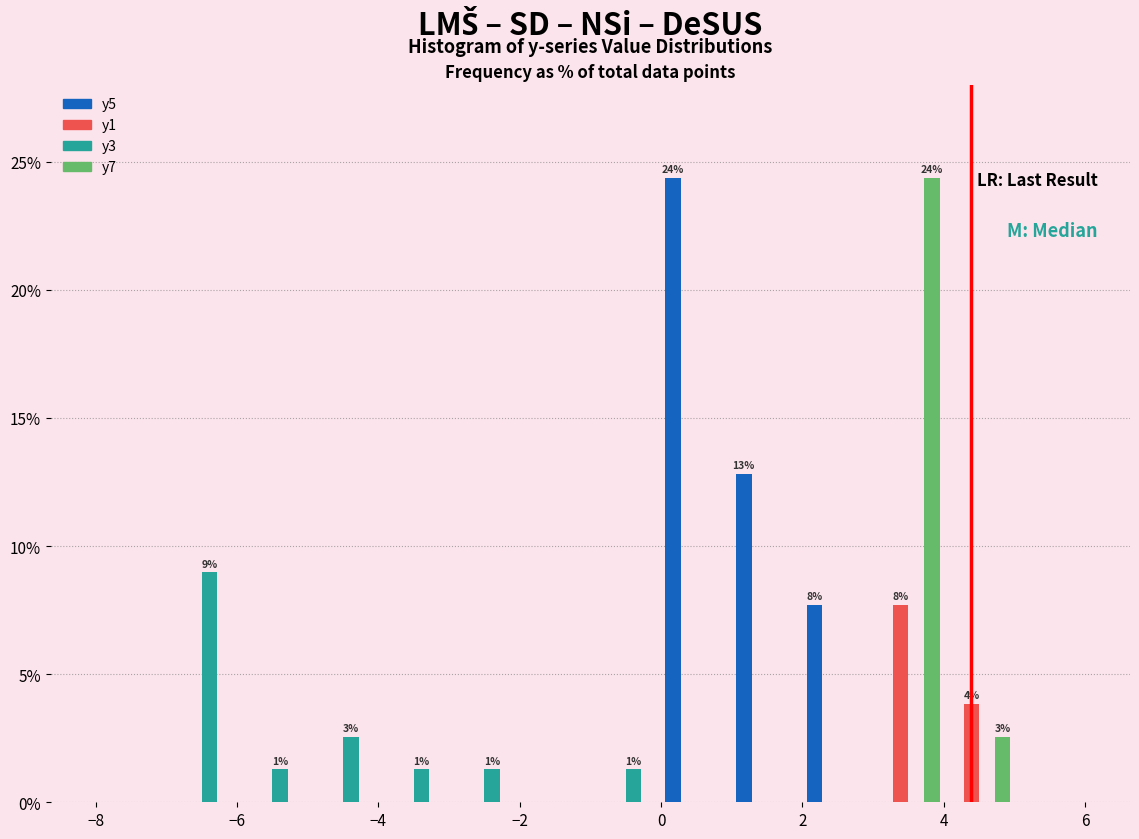

In the y1 series, which range on the x-axis has the tallest bar?

3 to 4